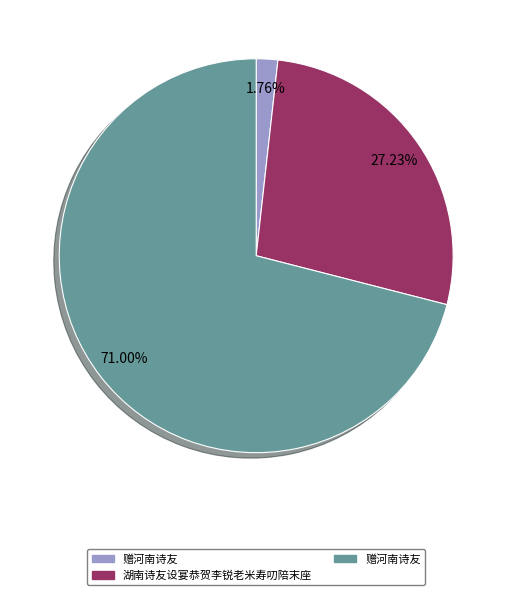

Is there any slice that represents more than half of the pie?

Yes